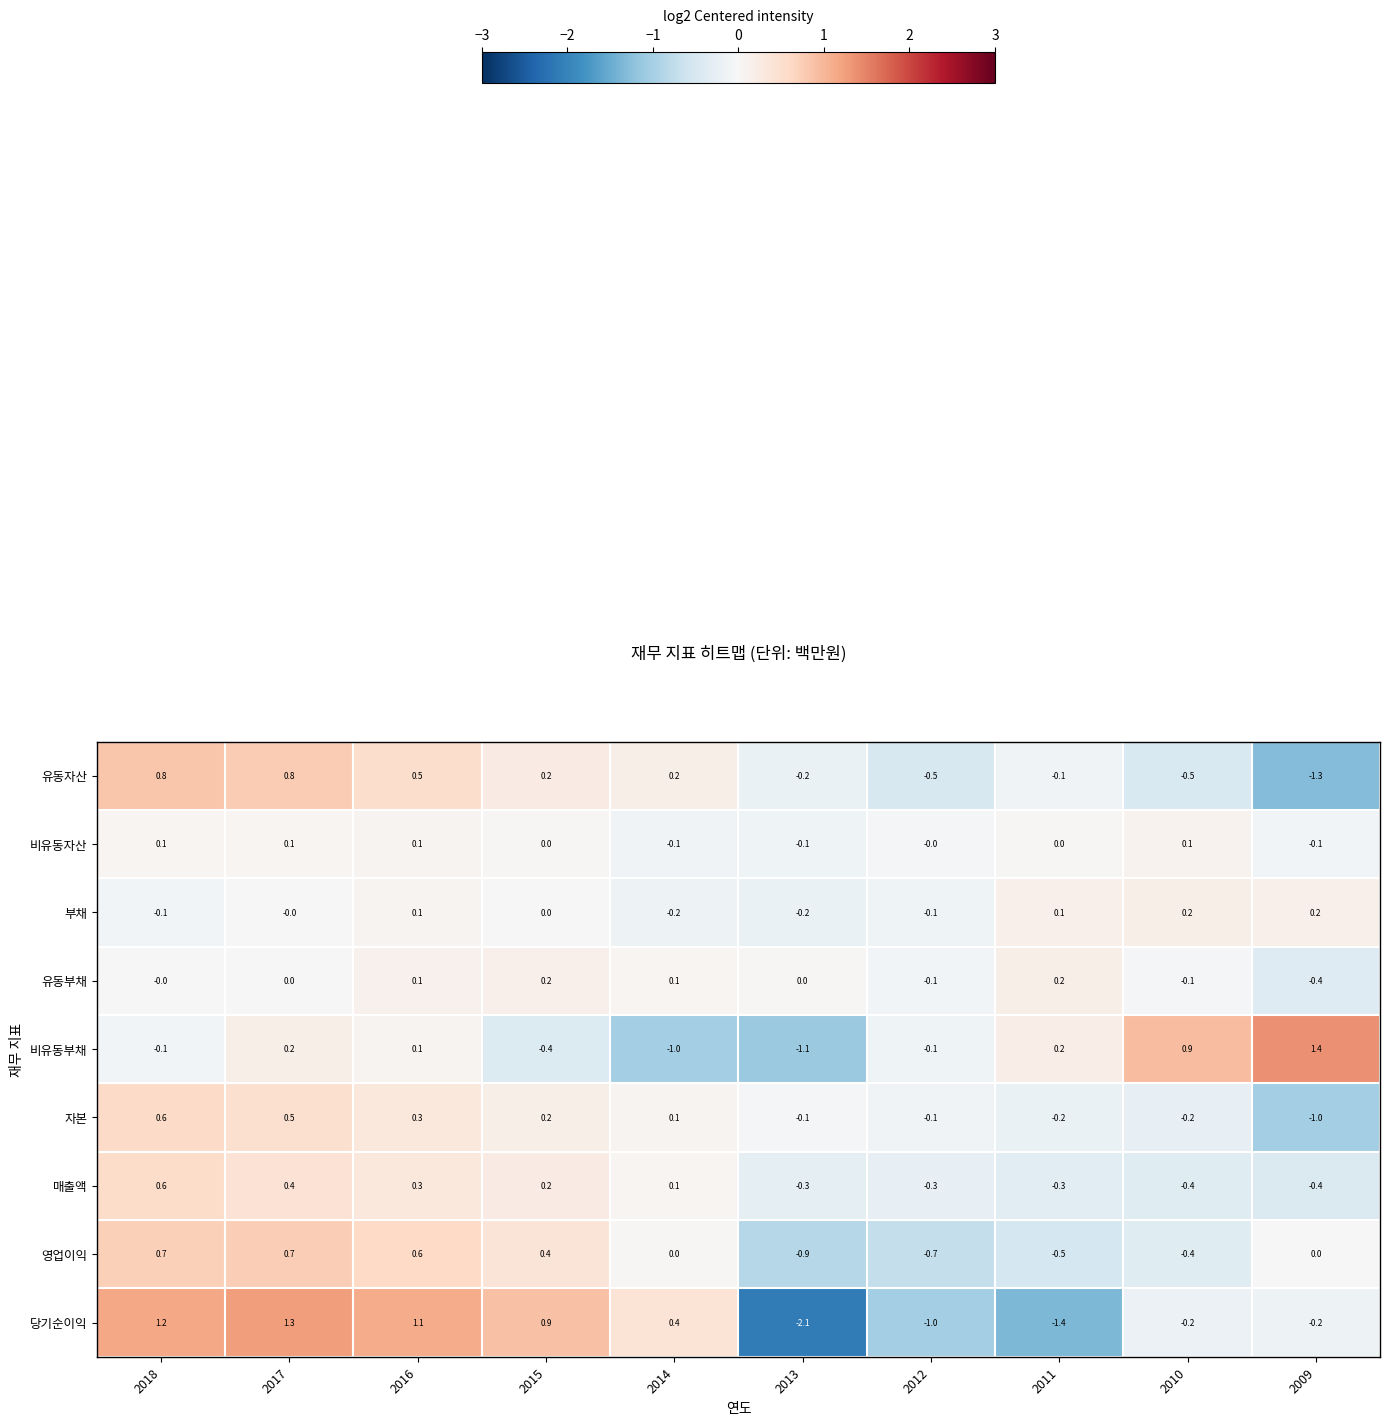

What is the total value across all series at 2013?

-5.0